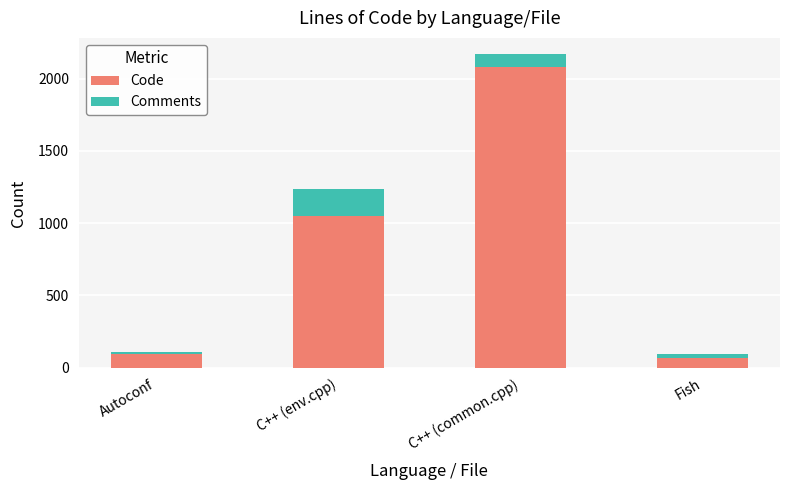

What is the difference between the maximum and minimum values in the Code series?

2008